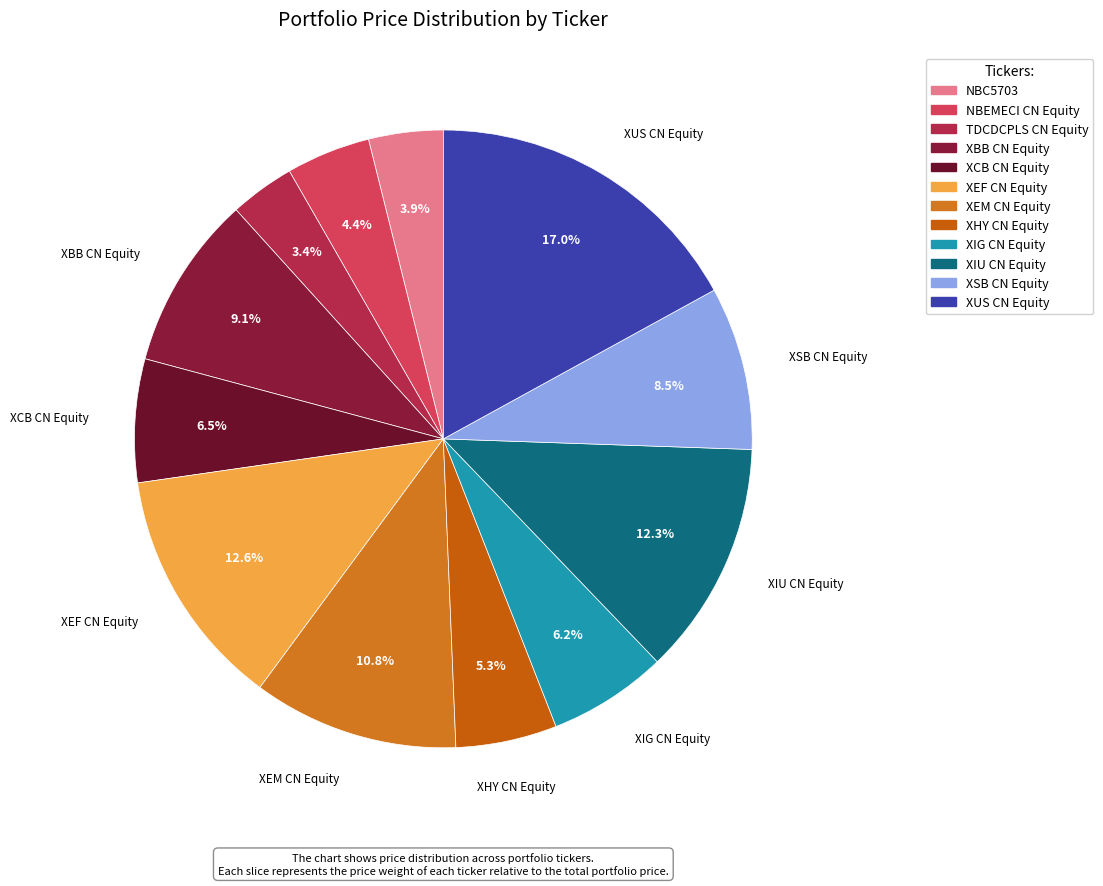

To the nearest percent, what is the difference between the largest and smallest slice percentages?

14%